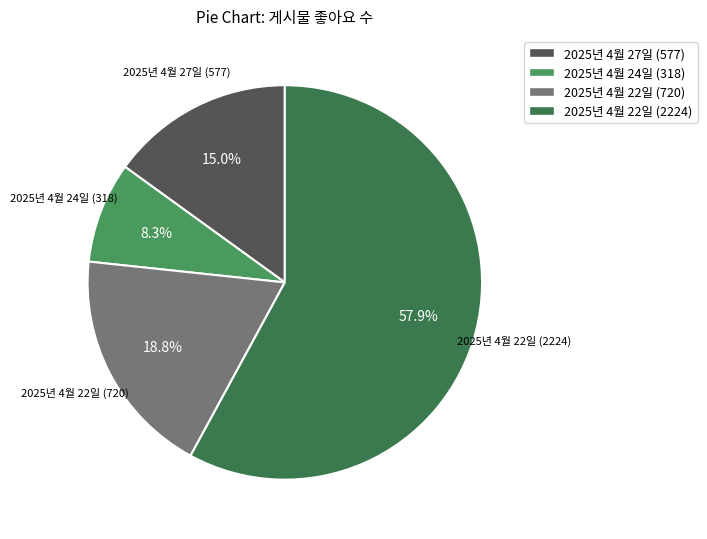

Count the number of slices in the pie.

4